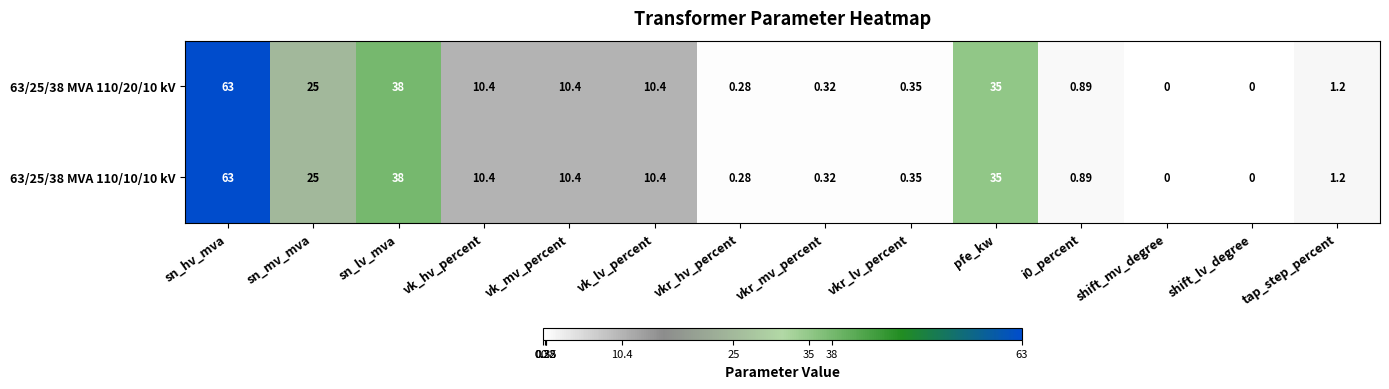

Count the number of data series in this chart.

2